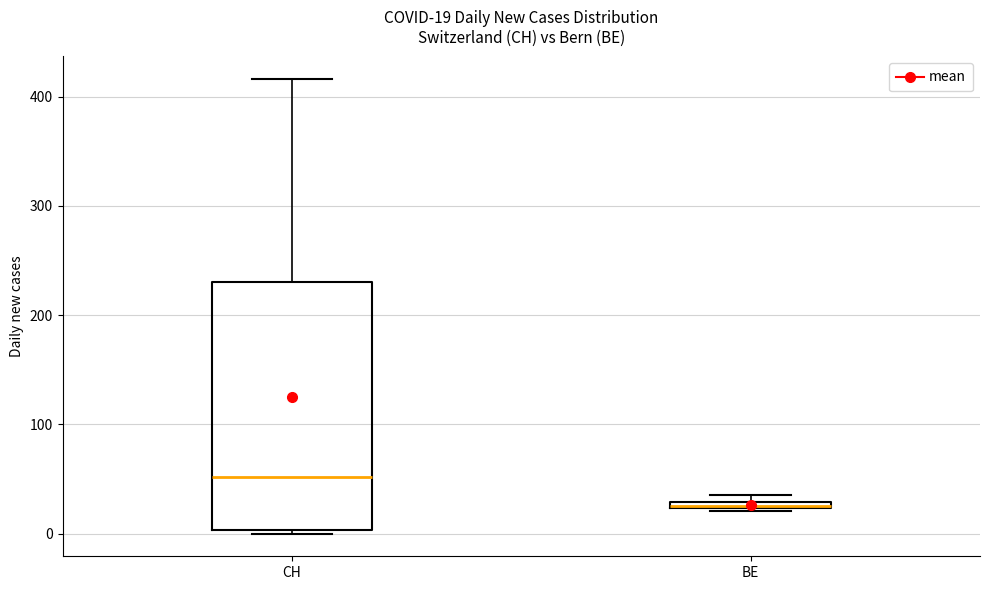

Comparing the boxes themselves (not the whiskers), which one is the tallest?

CH